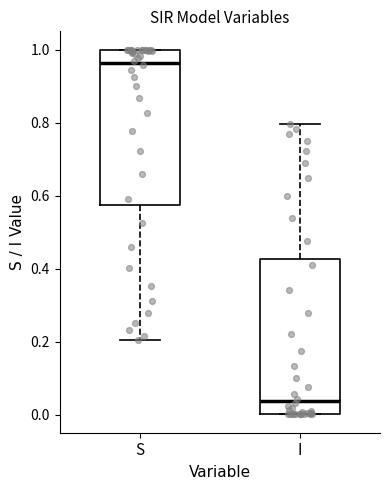

Reading left to right, transcribe this box plot: for each box, give where its median line is, the range the box spans, and where its two whiskers end, as read against the y-axis. The values are not printed on the chart, so give them approximately, as read against the axis.

S: median 0.96, box 0.58 to 1.00, whiskers 0.20 to 1.00
I: median 0.04, box 0.00 to 0.42, whiskers 0.00 to 0.80